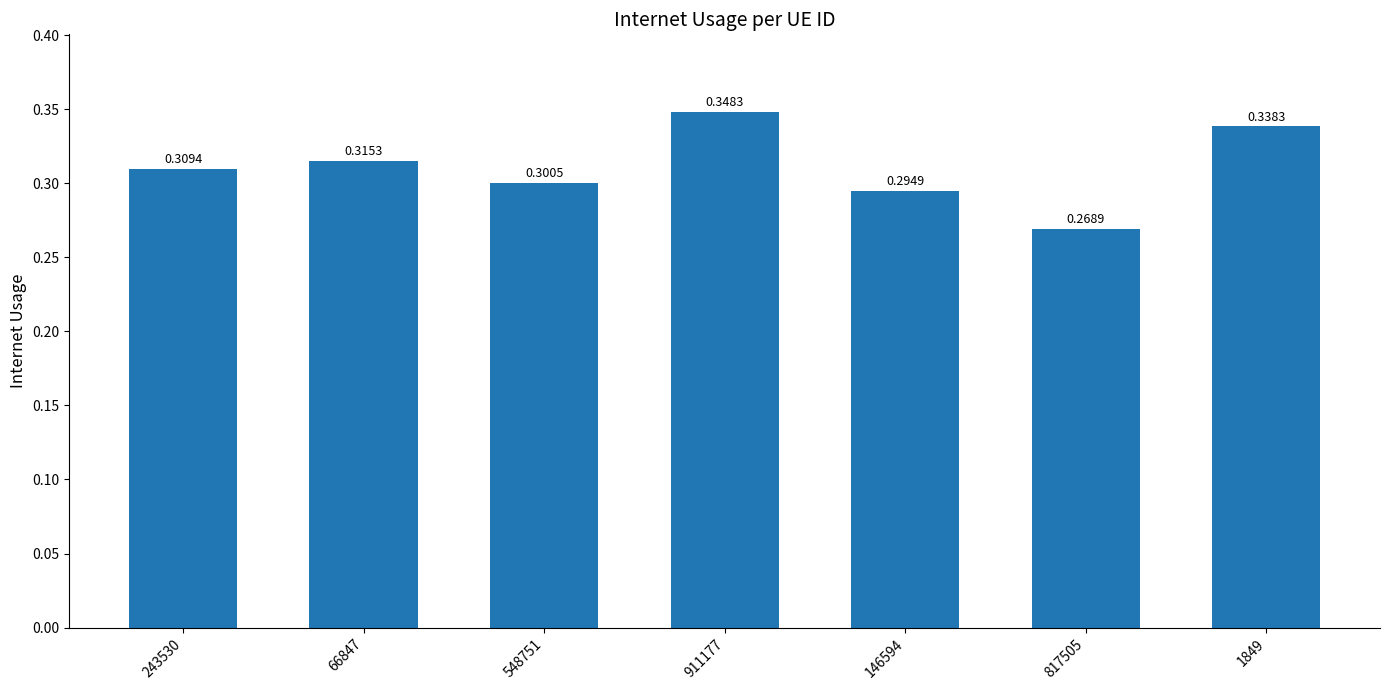

The chart shows a value of 0.3 at 146594. True or false?

True